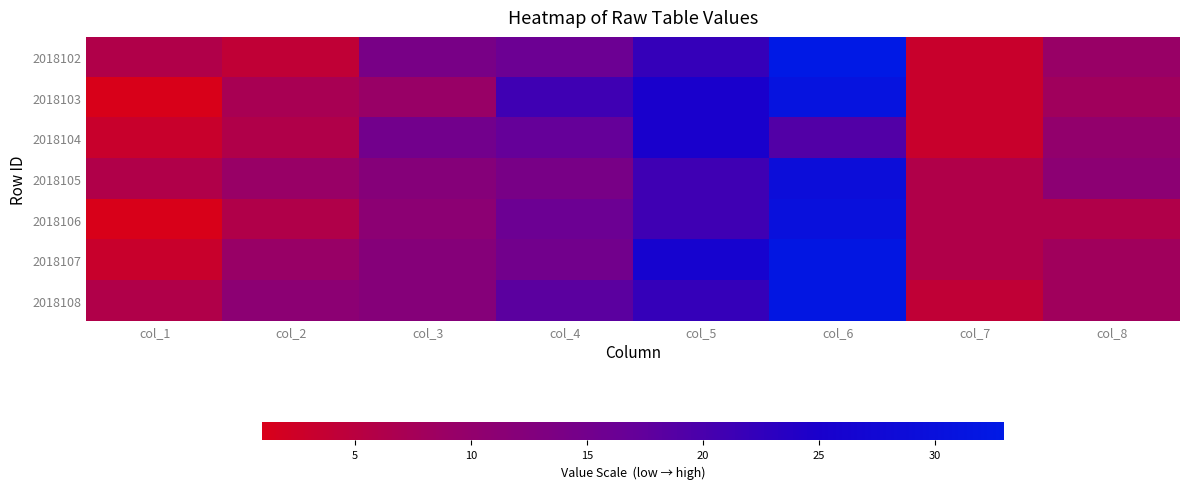

At how many categories does at least one series exceed 1?

8